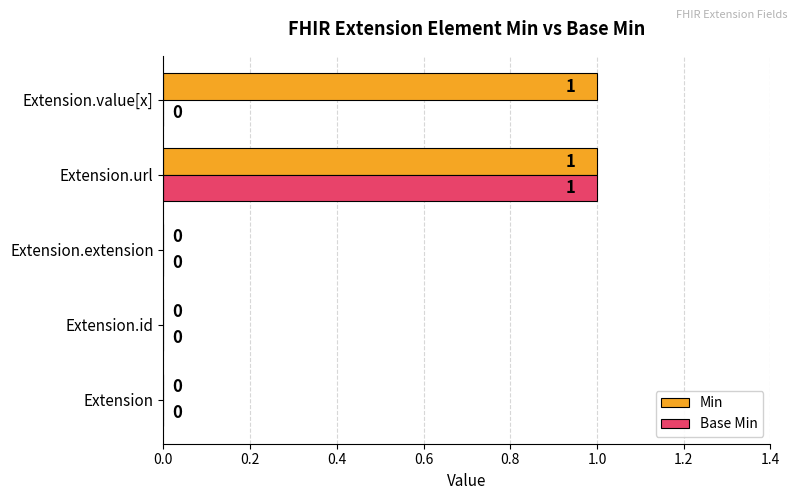

What is the maximum value shown in the chart?

1